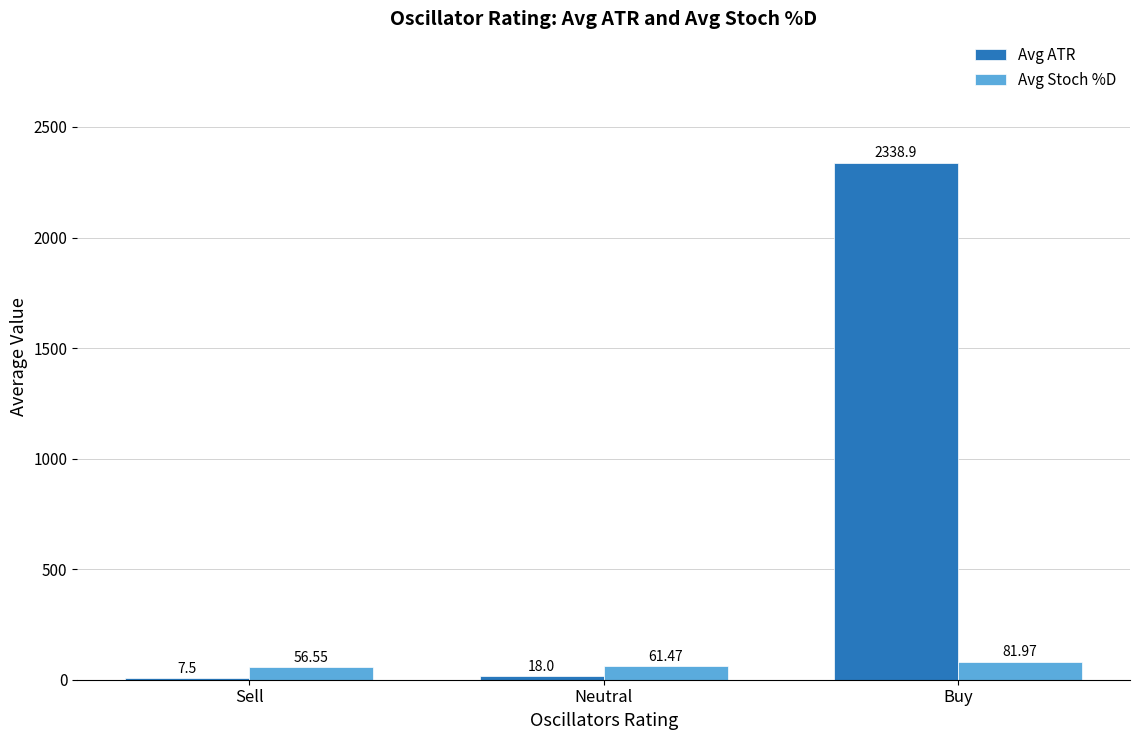

Are the bars horizontal?

No